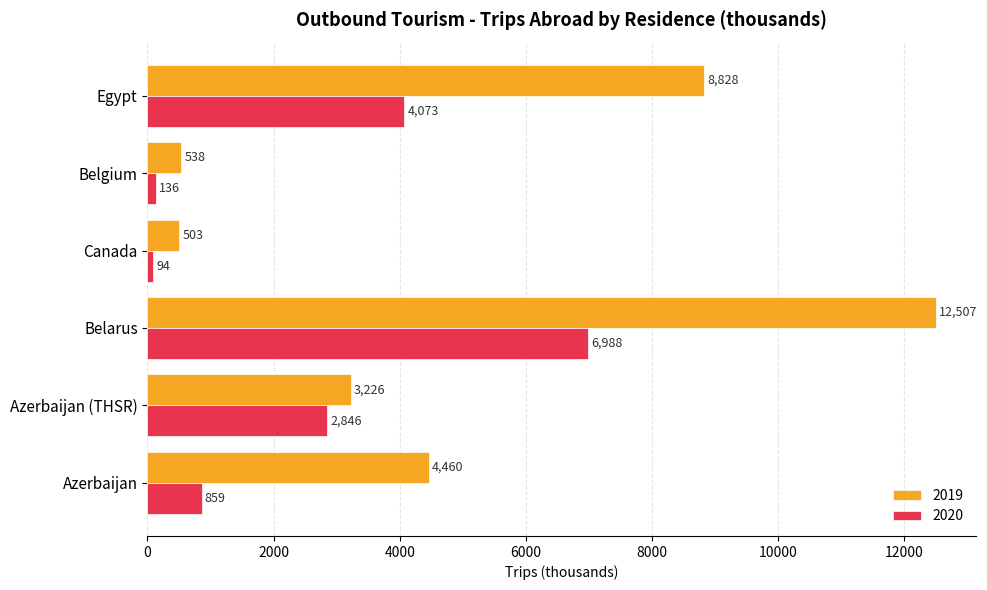

Count the number of data series in this chart.

2